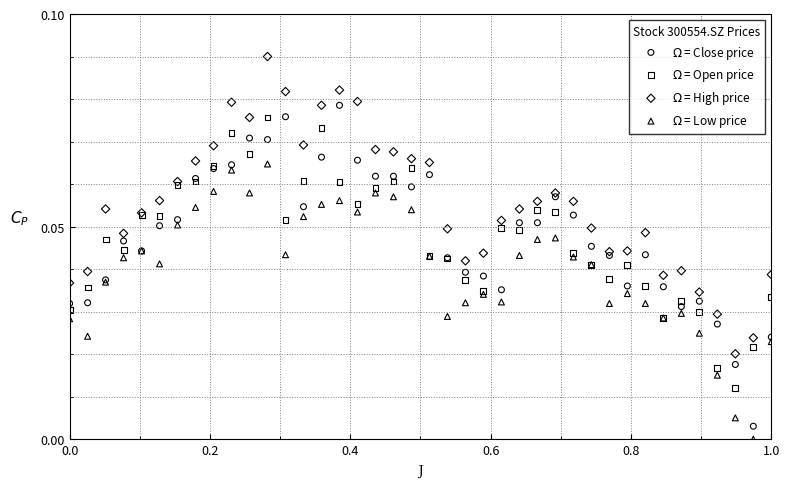

What is the X range (max minus min) for the scatter plot?

1.0